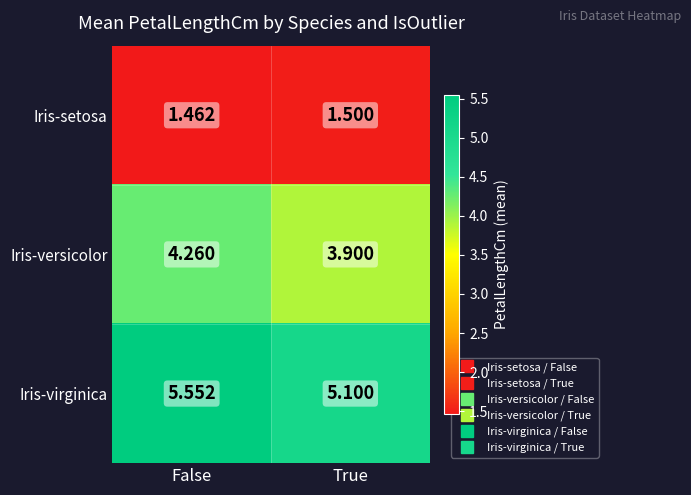

Which category has the lowest value across all series?

False